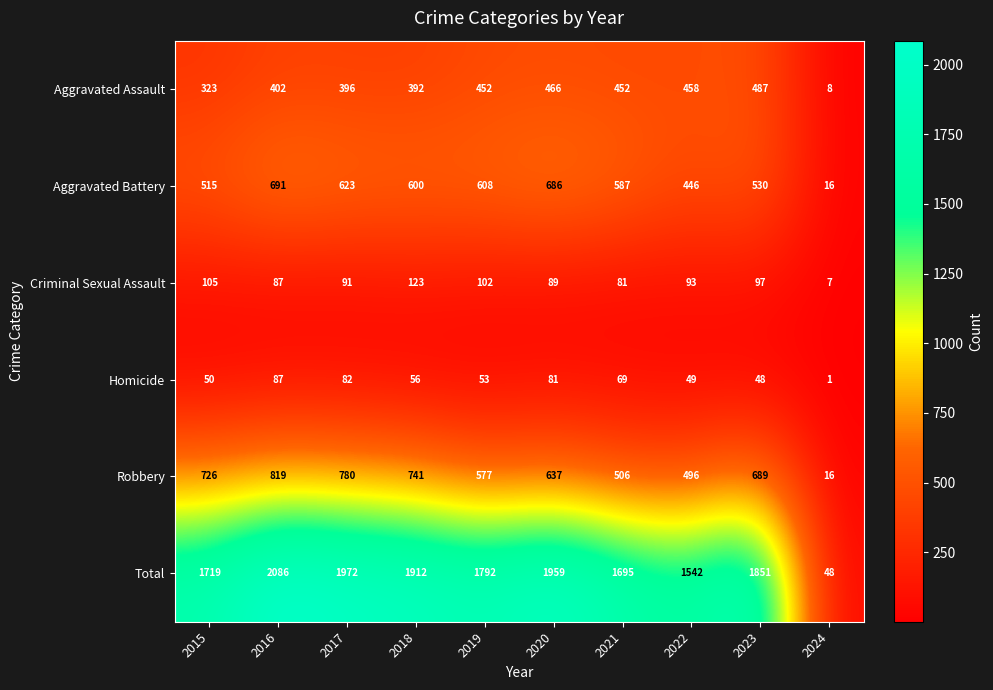

List the series in order of their peak value, lowest first.

Homicide, Criminal Sexual Assault, Aggravated Assault, Aggravated Battery, Robbery, Total